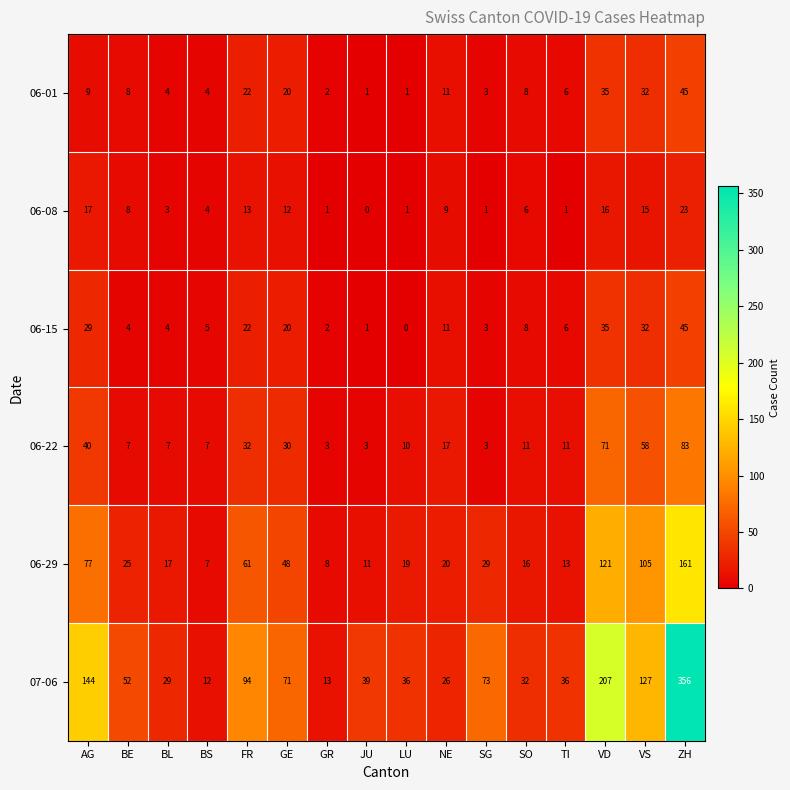

What is the sum of the 06-08 values at SO and JU?

6